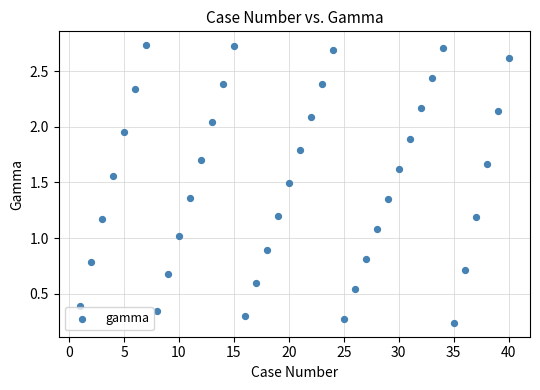

What is the range of X values (max minus min)?

39.0